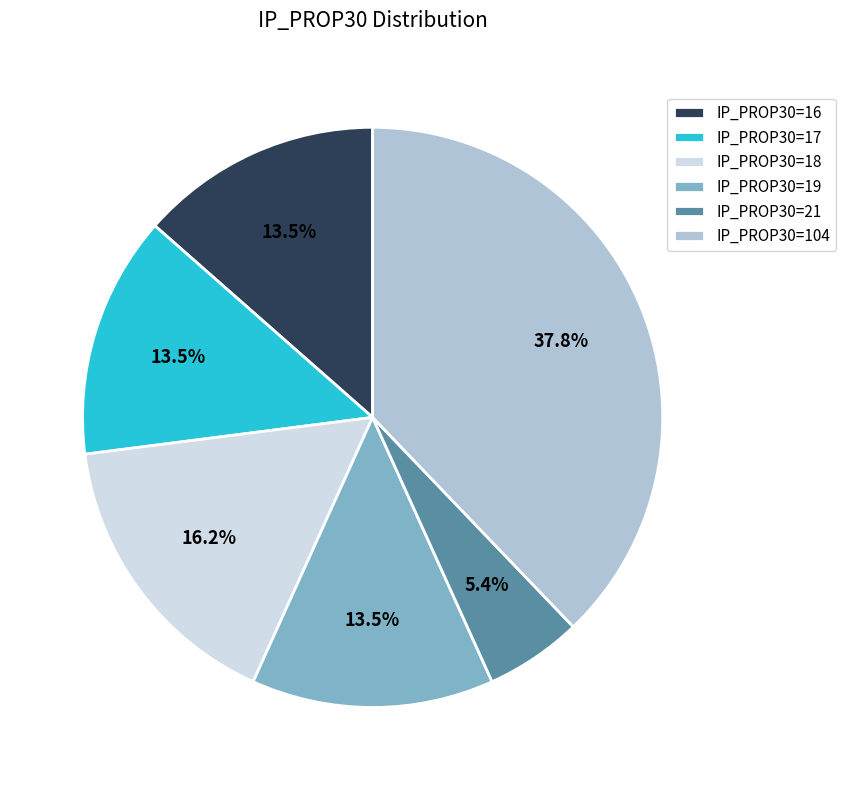

What is the smallest slice in the pie chart?

IP_PROP30=21